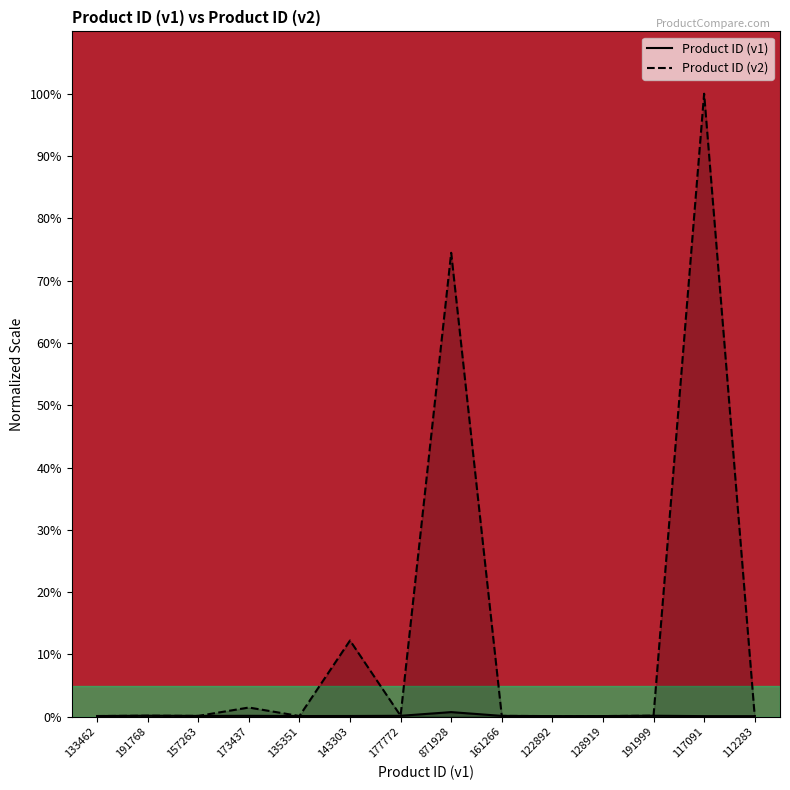

True or false: Product ID (v1) has a value of 0.1 at 128919.

True